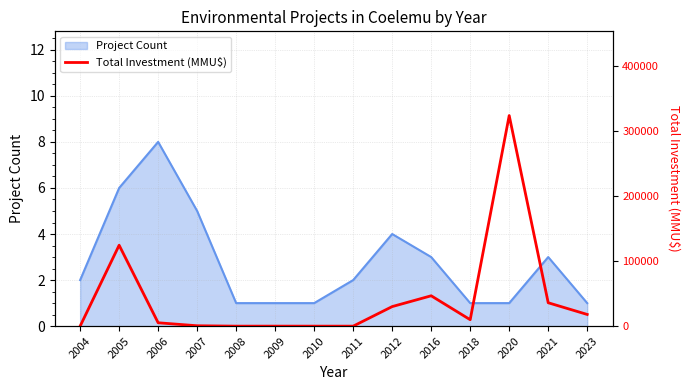

How many data points are less than 9903?

7